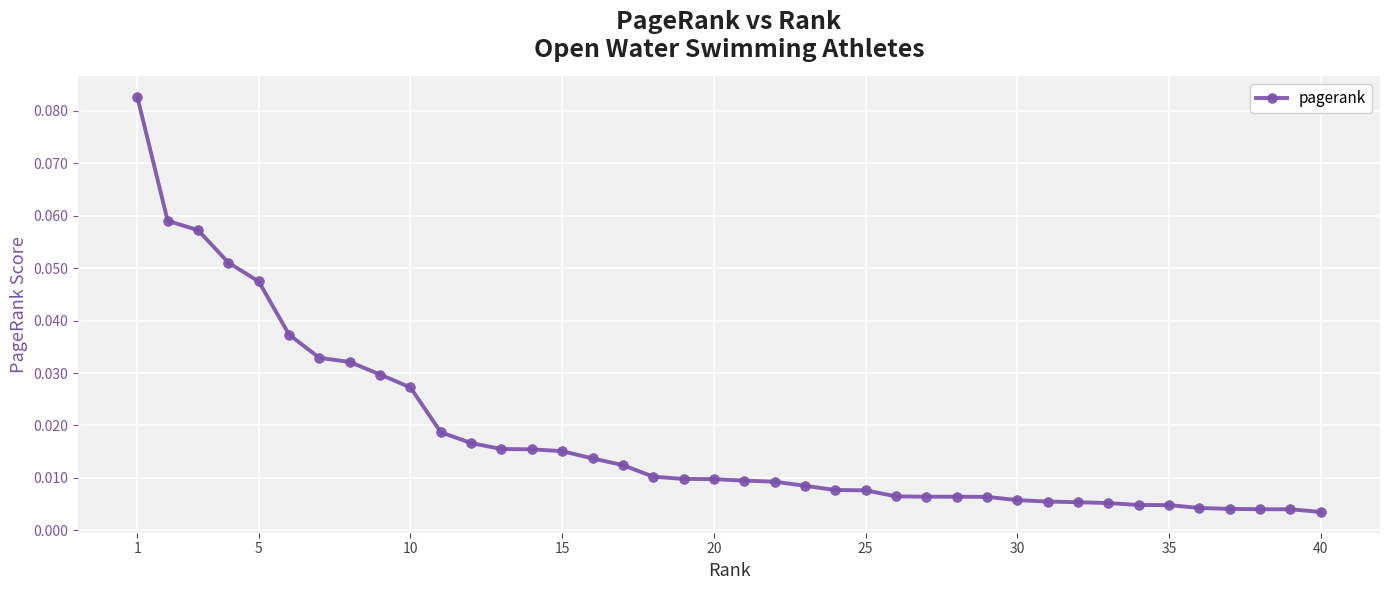

What is the sum of all values?

0.7